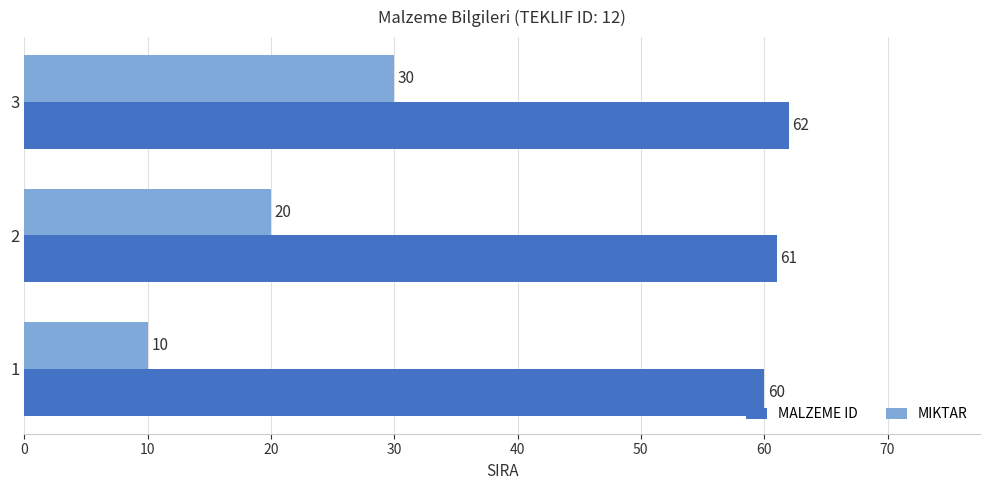

Which series has the largest total across all categories?

MALZEME ID